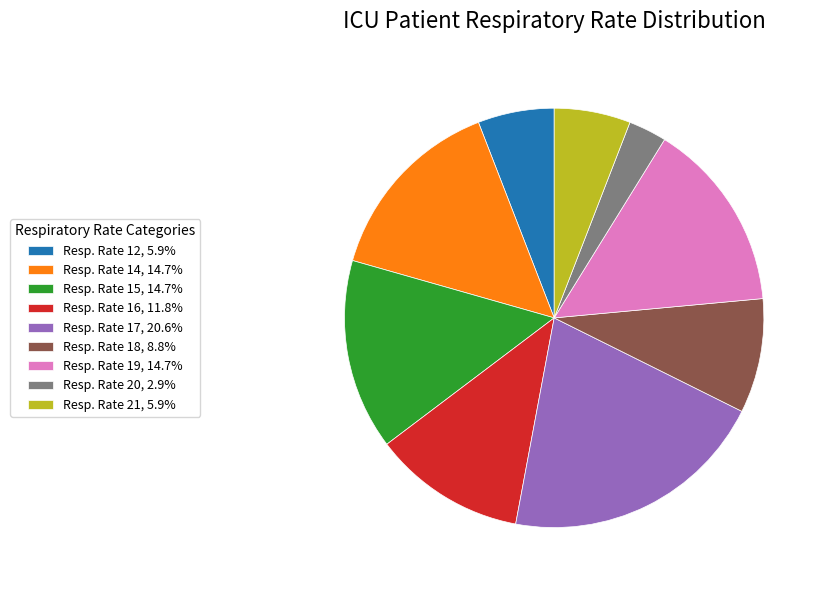

Is the sum of Resp. Rate 15, 14.7% and Resp. Rate 19, 14.7% greater than half?

No